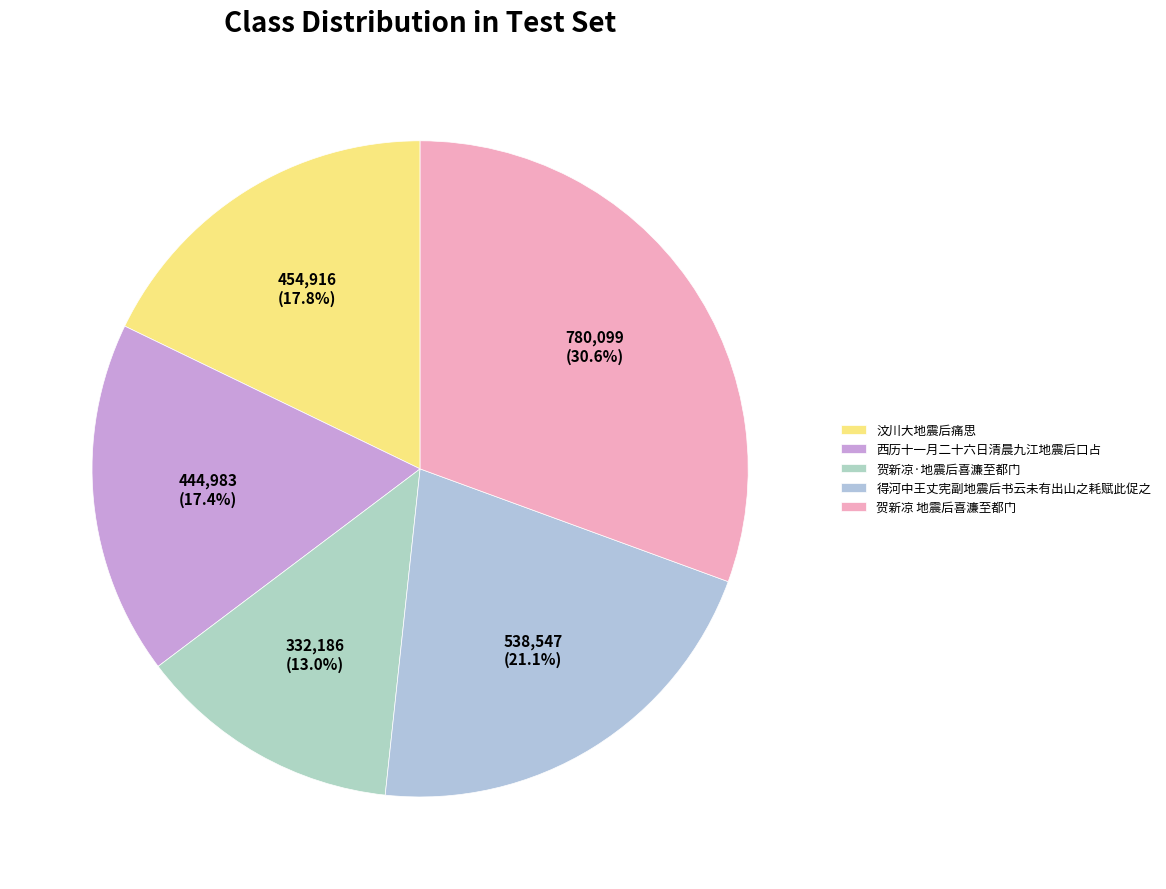

How many segments does this pie chart have?

5